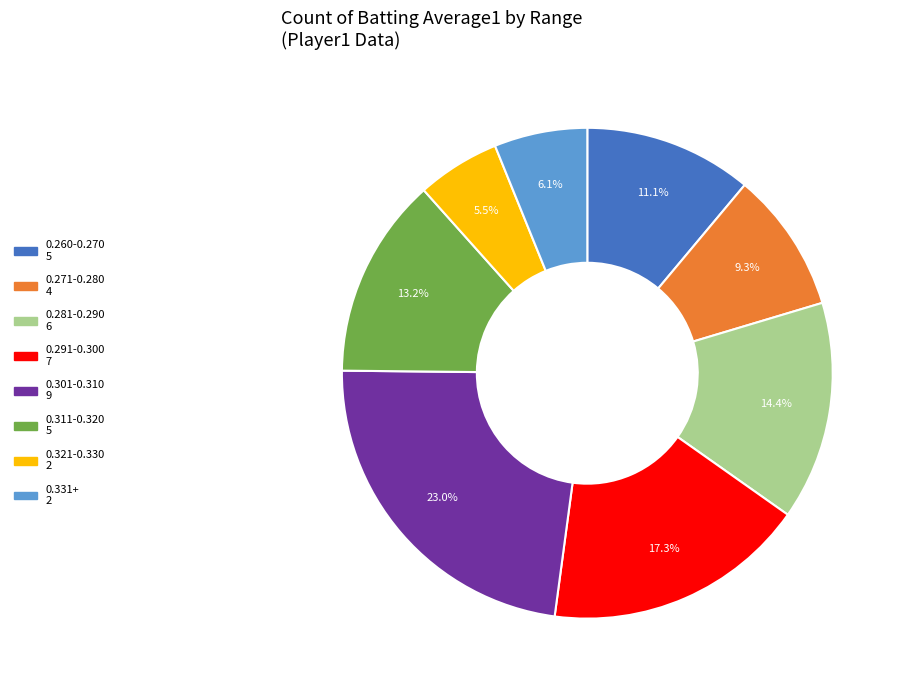

Is there any slice that represents more than half of the pie?

No